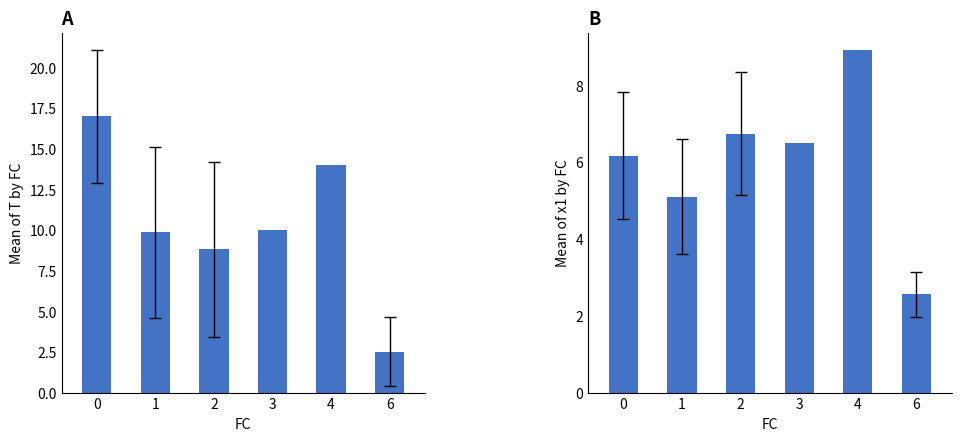

What is the difference between the second highest and second lowest values in the Mean T series?

5.2